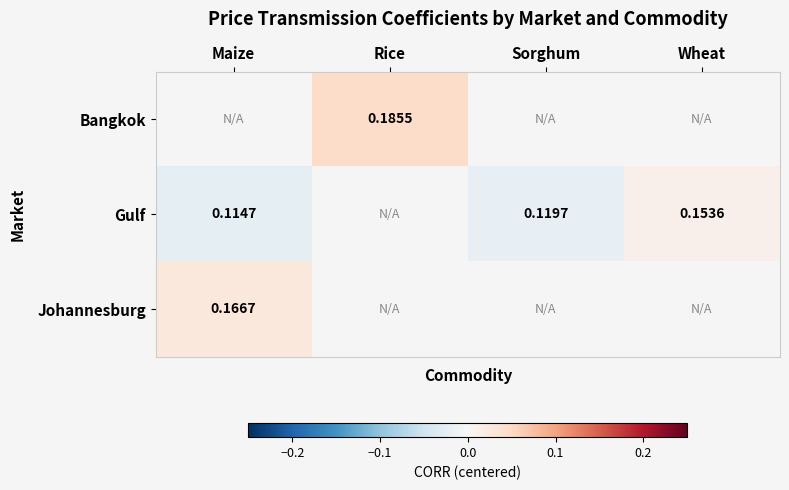

At which category does the chart reach its peak across all series?

Rice